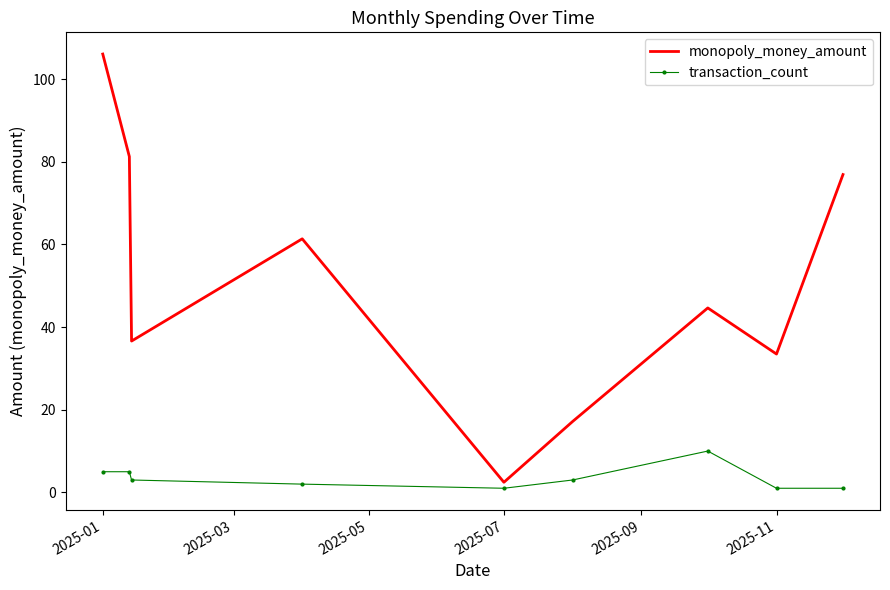

What is the average value of the transaction_count series?

3.4